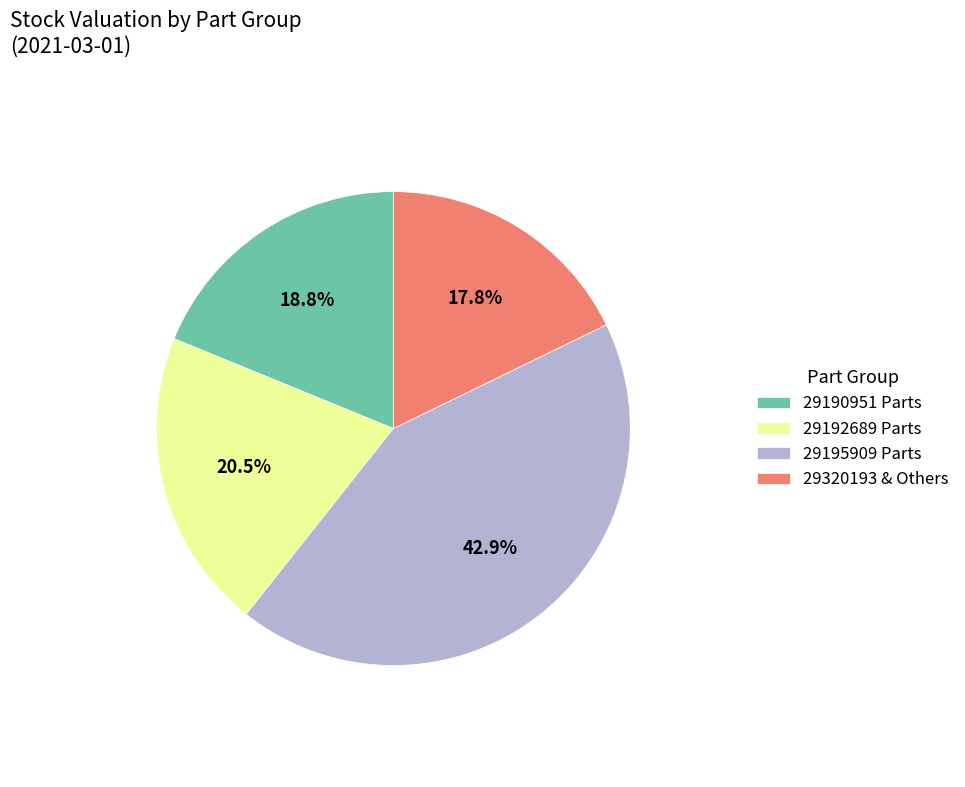

Does 29195909 Parts represent more than half of the total?

No